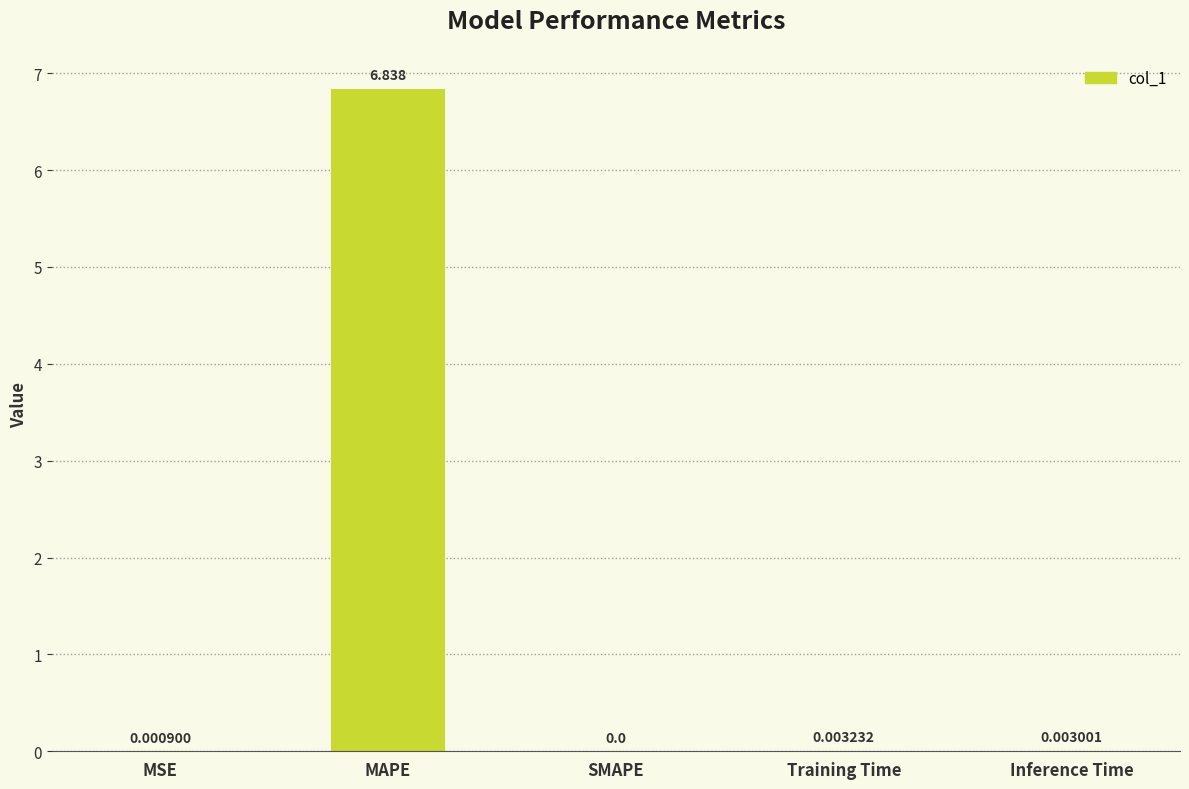

Which label corresponds to the largest value in the chart?

MAPE